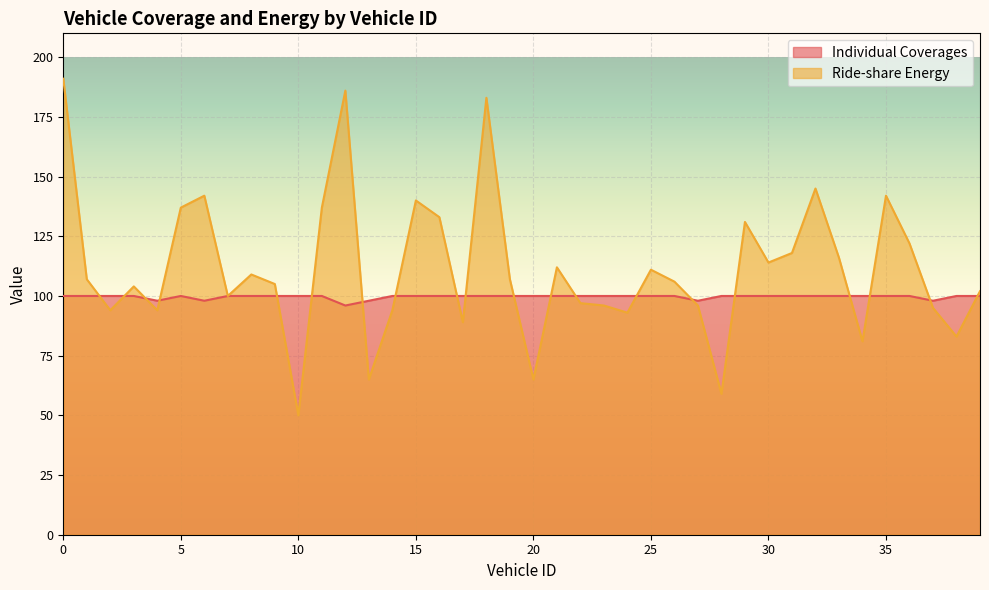

What is the lowest value of the Individual Coverages series?

96